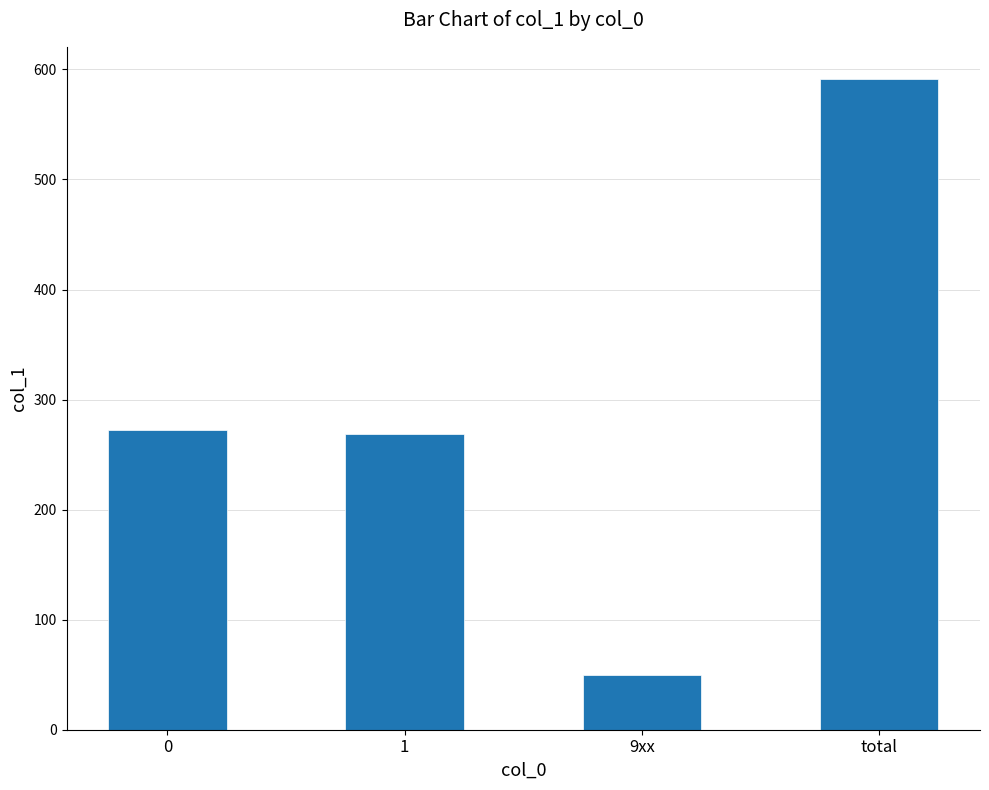

What is the average value?

296